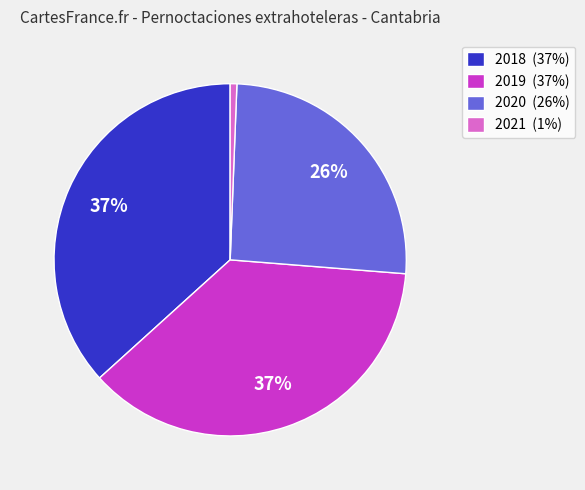

Is it true that 2019 (37%) is 44% of the pie?

False